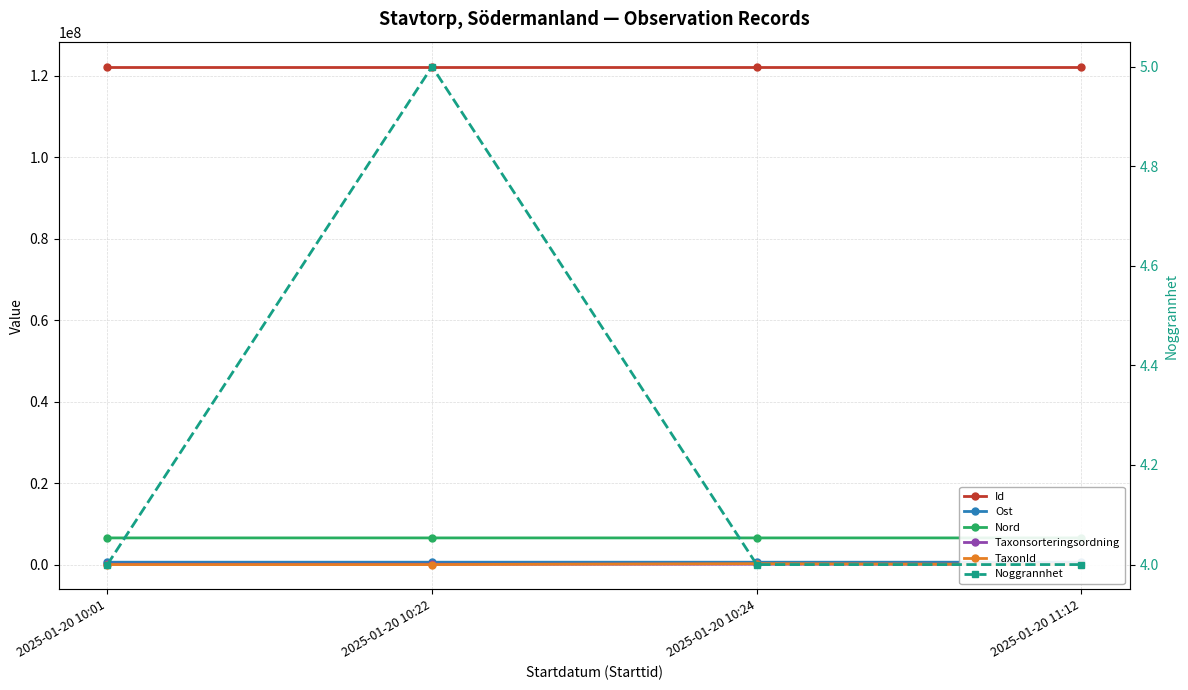

Reading right to left, list all the values displayed in this chart.

Id: 122234131	122234135	122234132	122234130
Ost: 582159	582182	582147	582050
Nord: 6542499	6542731	6542531	6542447
Taxonsorteringsordning: 95011	100506	95011	91456
TaxonId: 2180	222498	2180	6031
Noggrannhet: 4	4	5	4